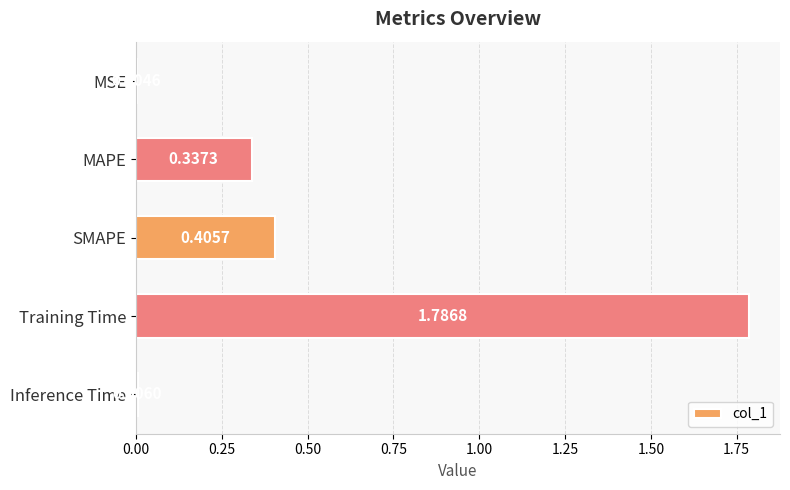

What is the sum of all values?

2.5